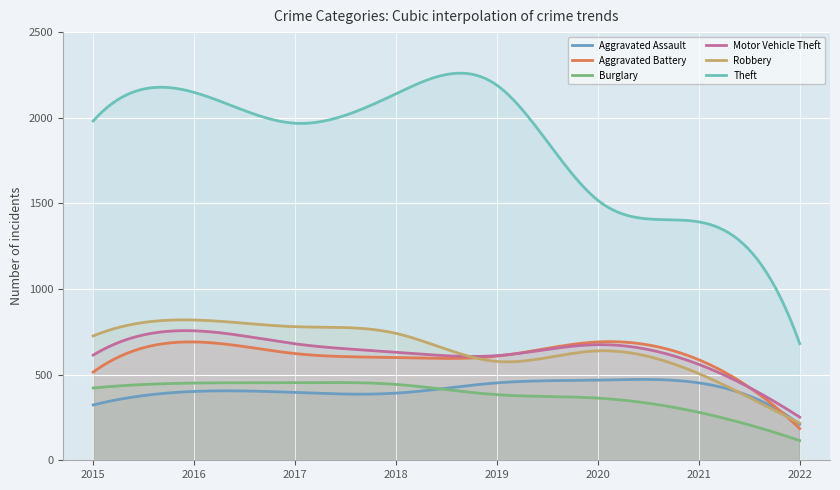

What is the sum of all Burglary values?

114008.9